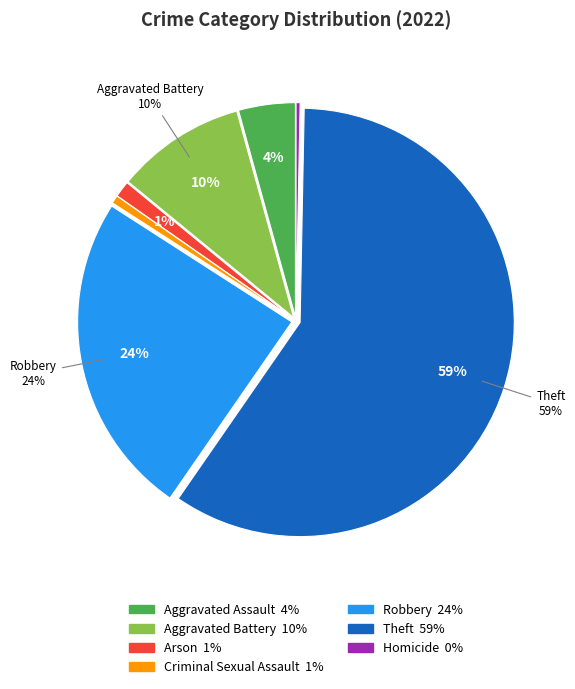

Which slice is the largest?

Theft